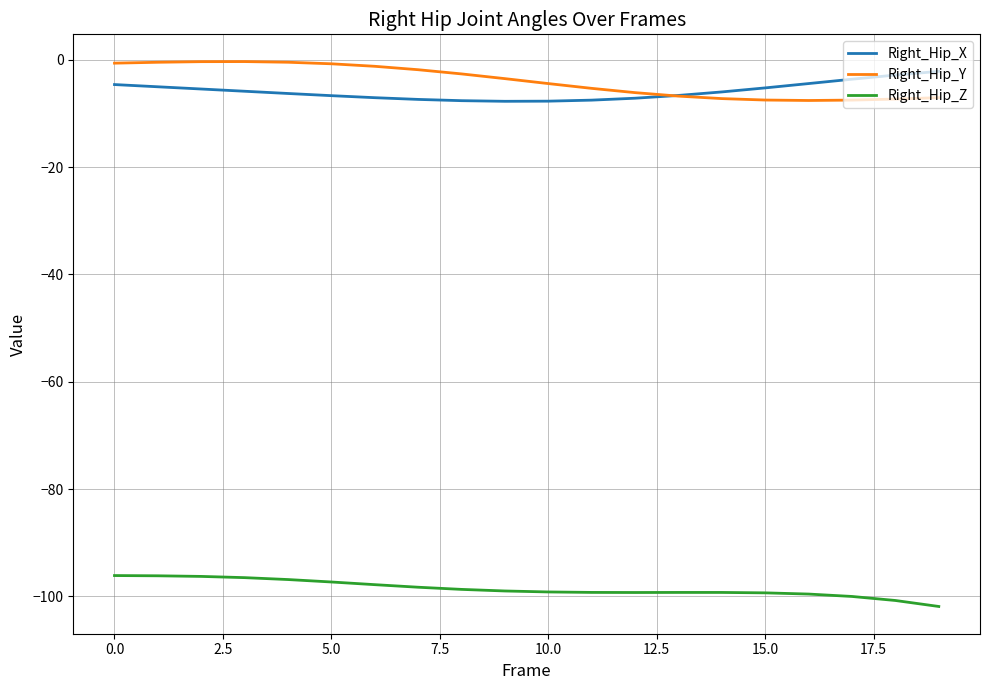

How many distinct data groups are displayed?

3